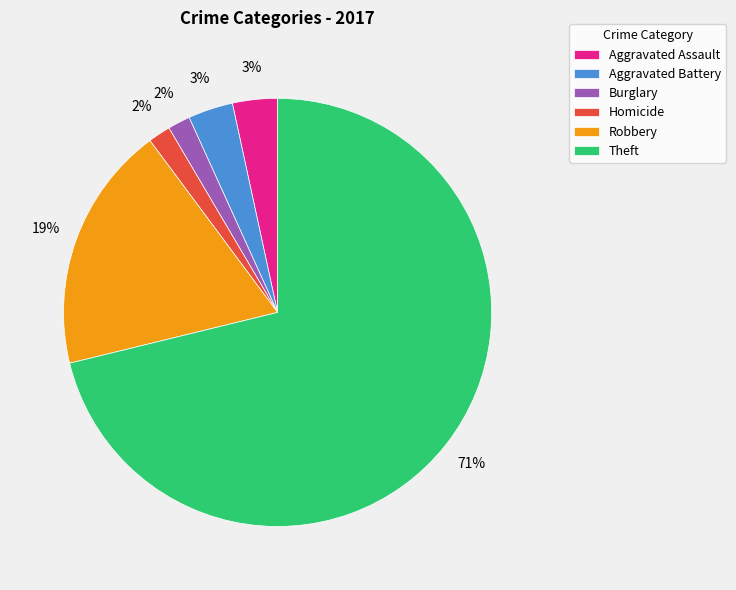

Between Aggravated Assault and Theft, which is larger?

Theft